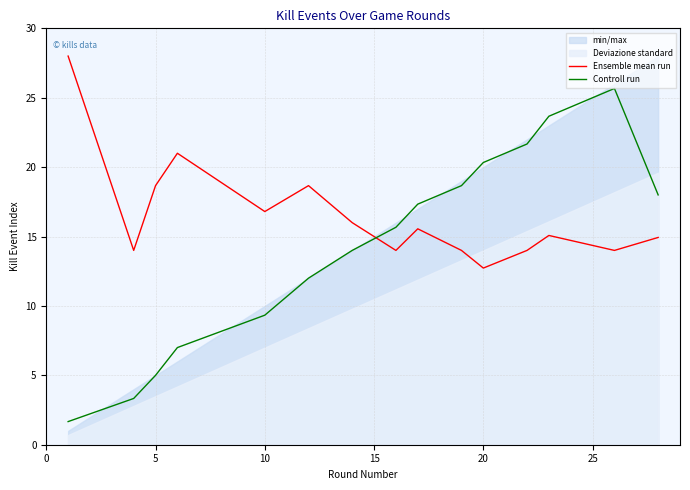

Does the chart have visible grid lines?

Yes